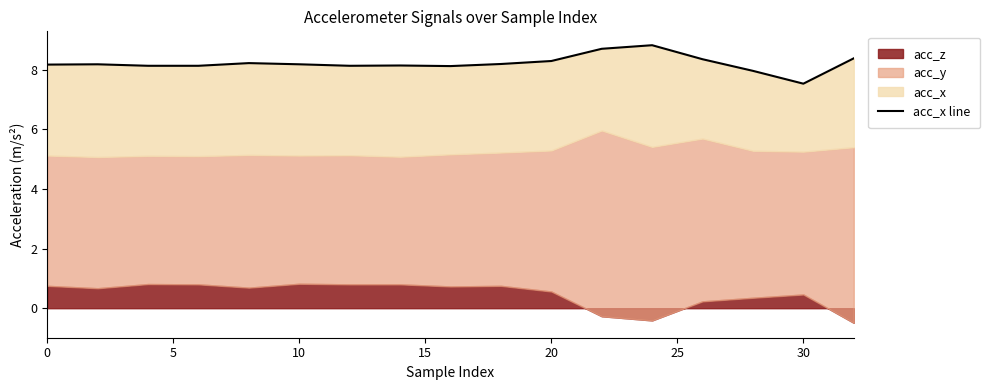

How many categories are shown in the chart?

17